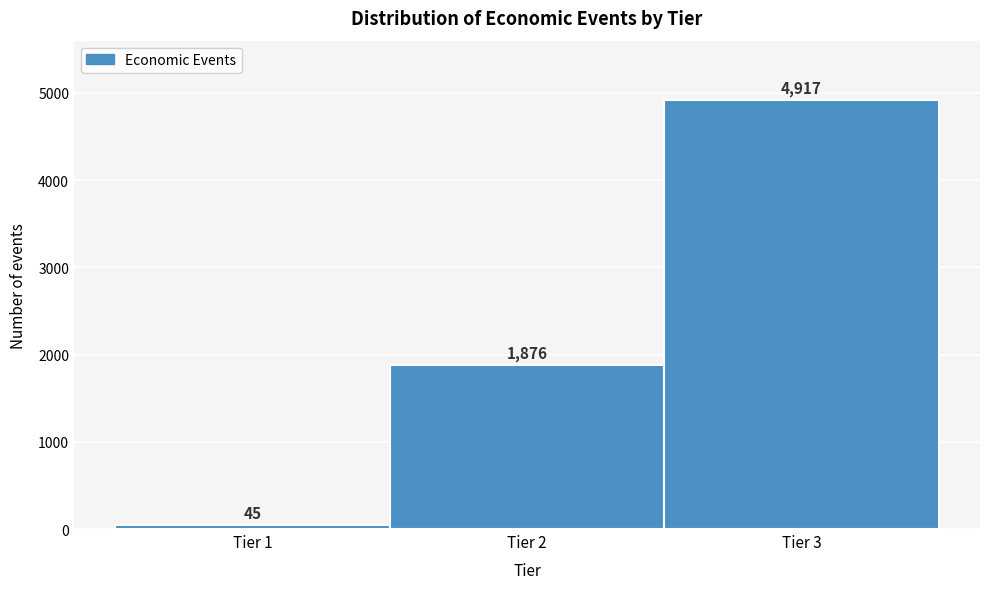

Over which range of the x-axis is the bar tallest?

2.5 to 3.5